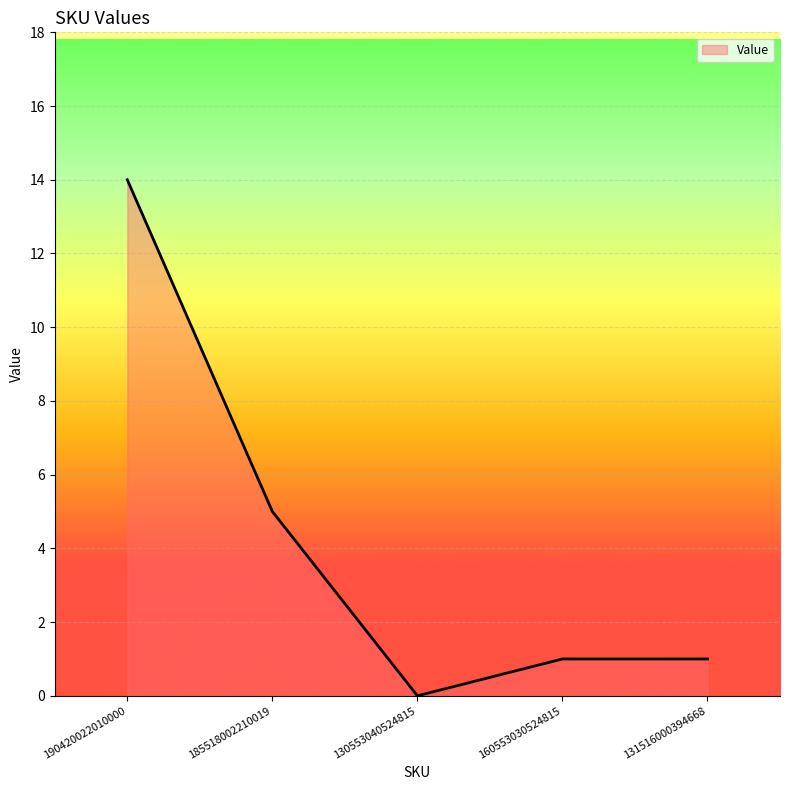

Approximately how many times larger is the value at 190420022010000 compared to 160553030524815?

14.0